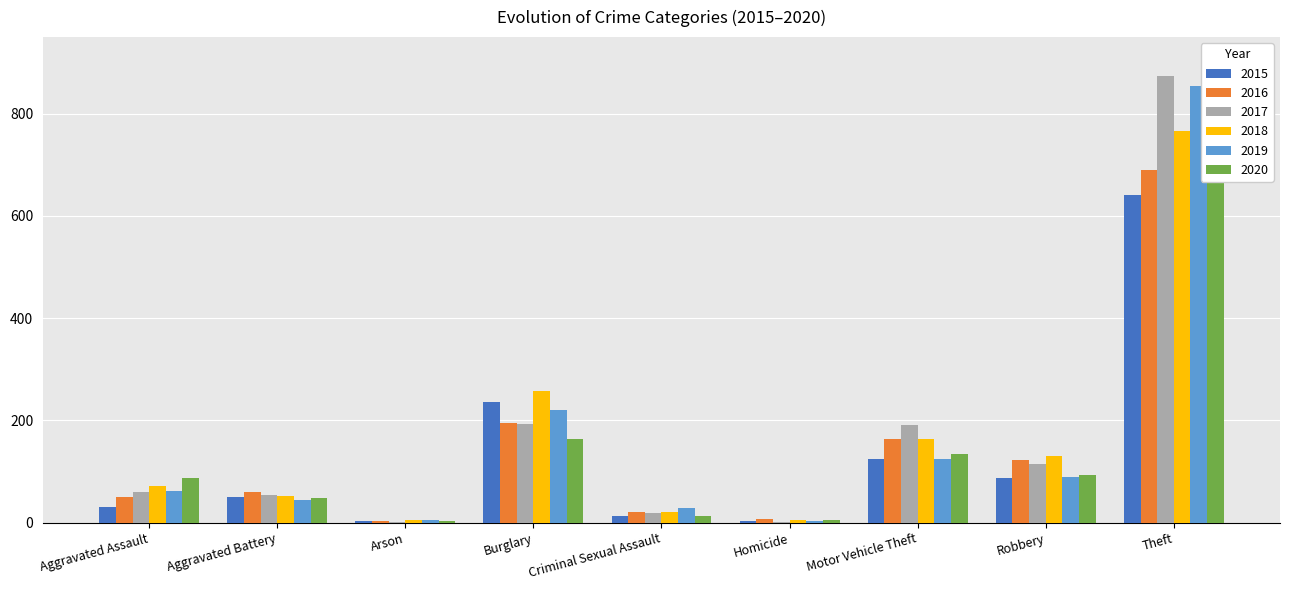

What is the label of the 3rd bar from the left?

Arson